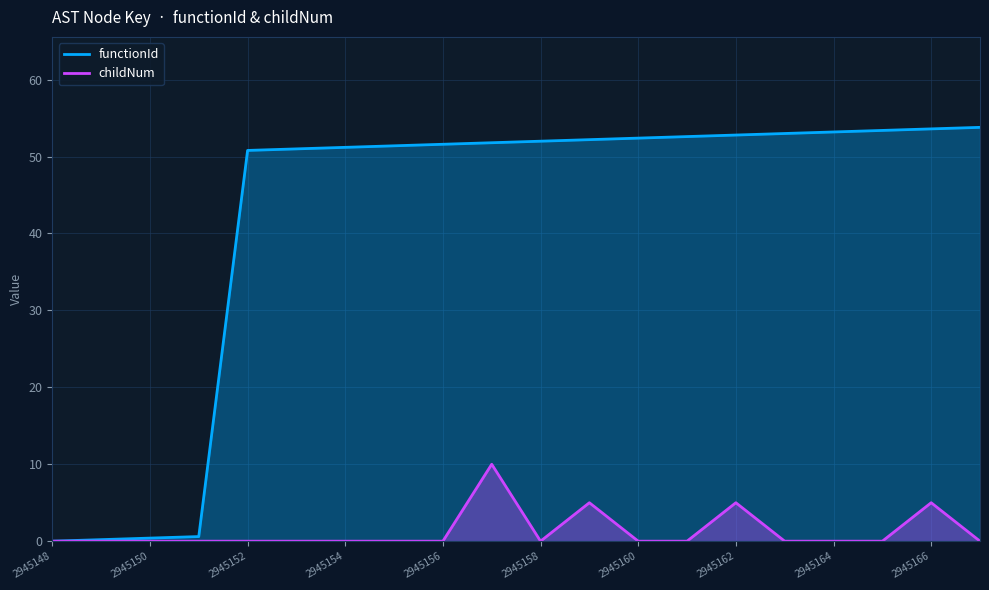

Rank the categories by value from highest to lowest.

2945167, 2945166, 2945165, 2945164, 2945163, 2945162, 2945161, 2945160, 2945159, 2945158, 2945157, 2945156, 2945155, 2945154, 2945153, 2945152, 2945151, 2945150, 2945149, 2945148